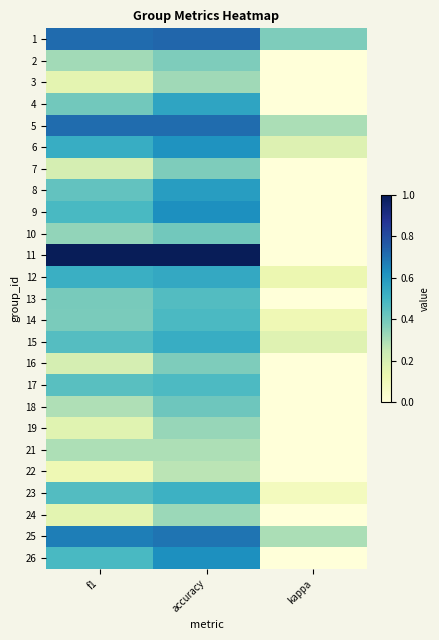

Which series changed the most between accuracy and kappa?

11